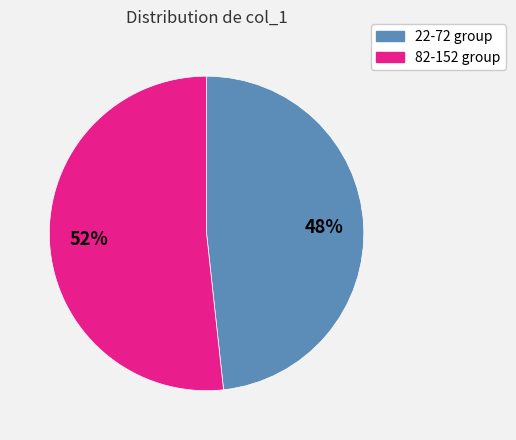

Does any single category account for the majority?

Yes